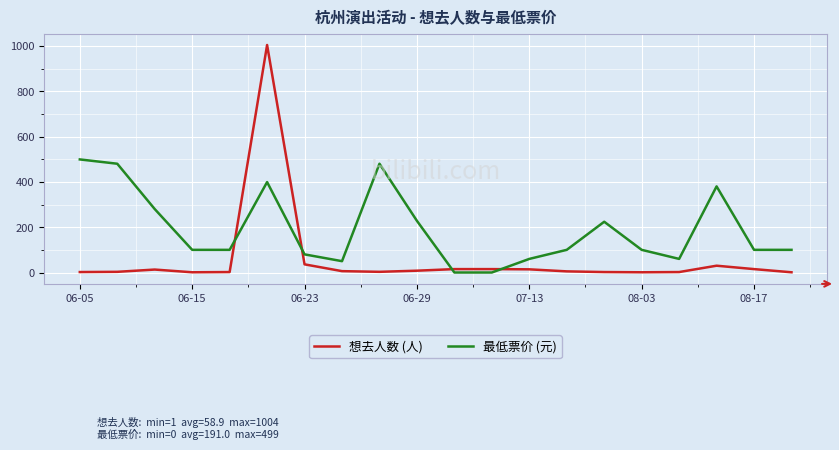

At how many categories does at least one series exceed 783?

1